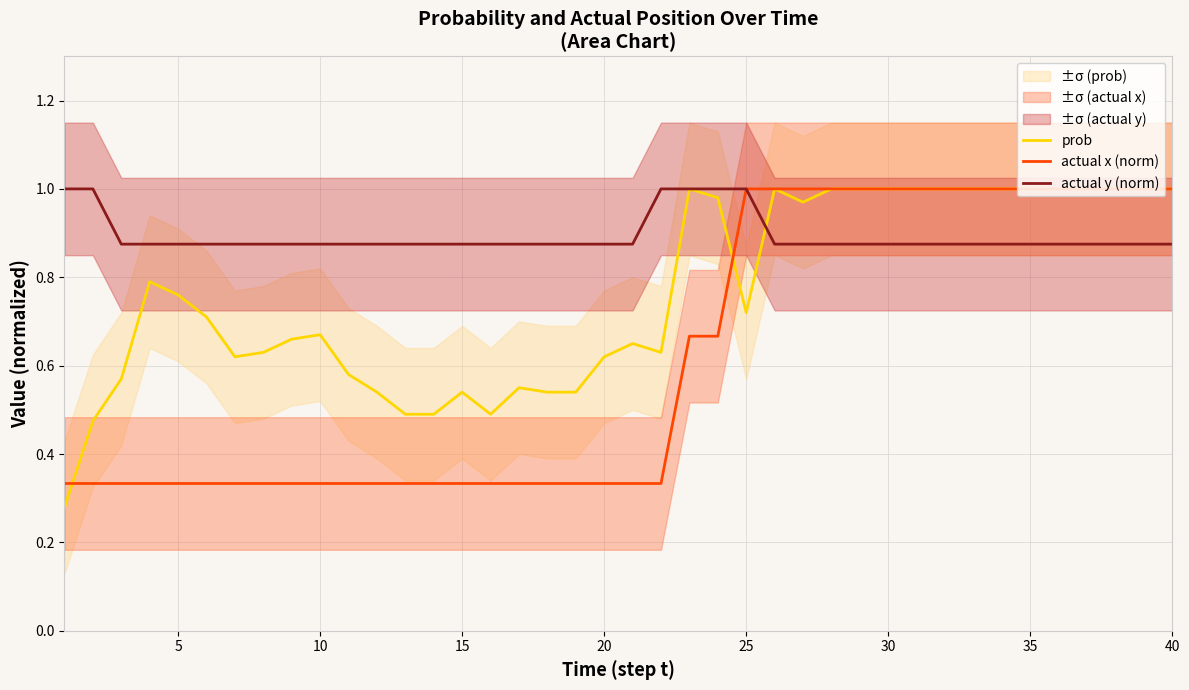

The prob series shows 1.0 at 40. True or false?

True